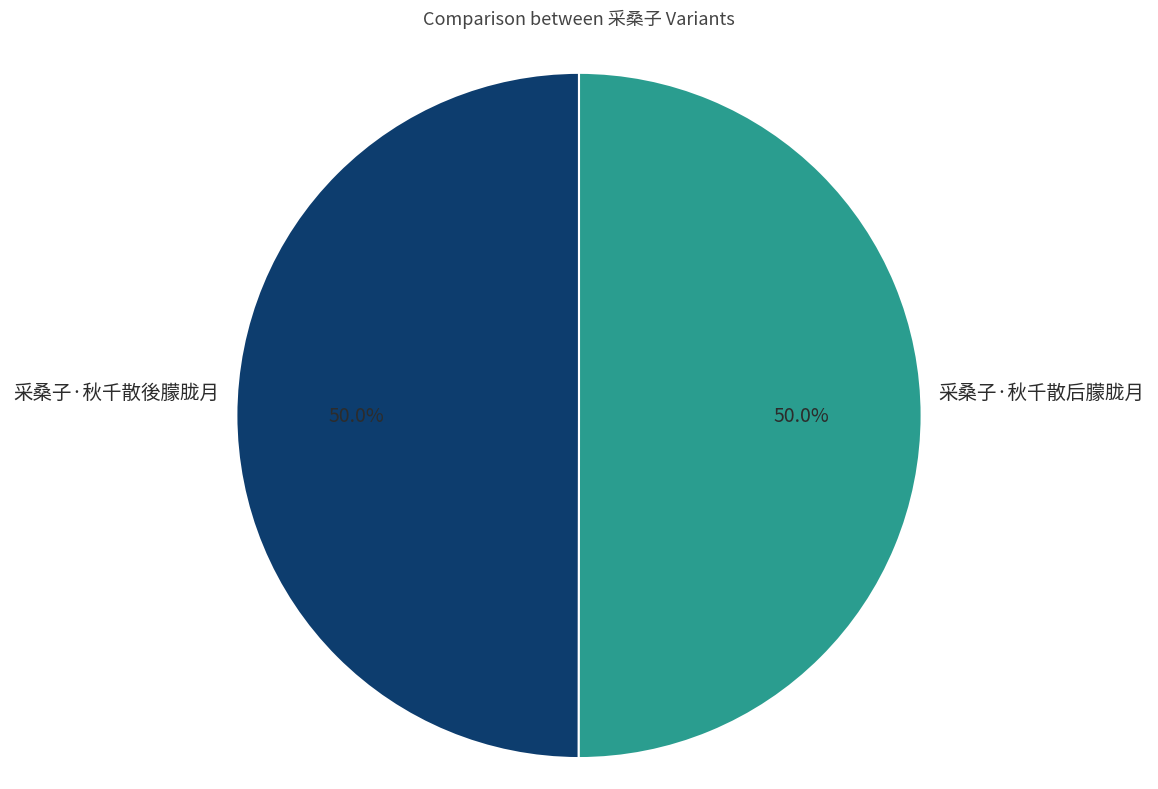

How many slices are in this pie chart?

2